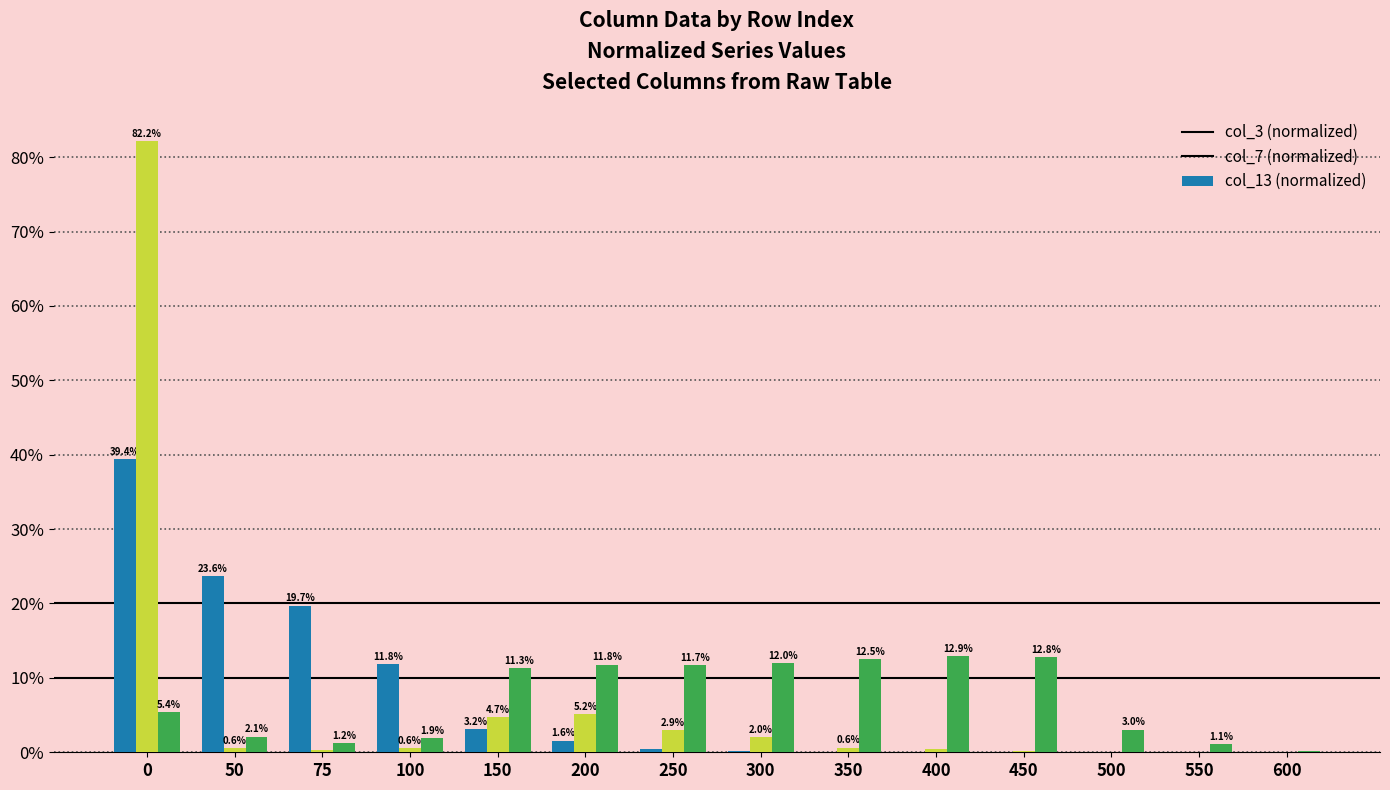

What is the total value across all series at 500?

3.1